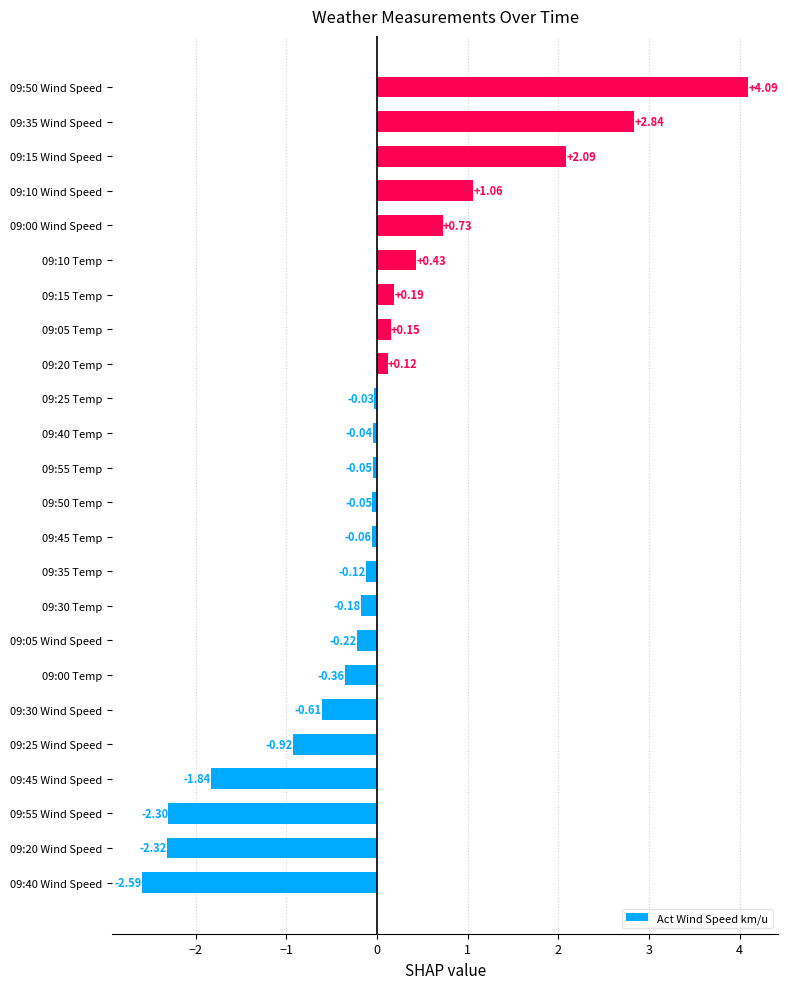

What is the difference between the maximum and minimum values?

6.7